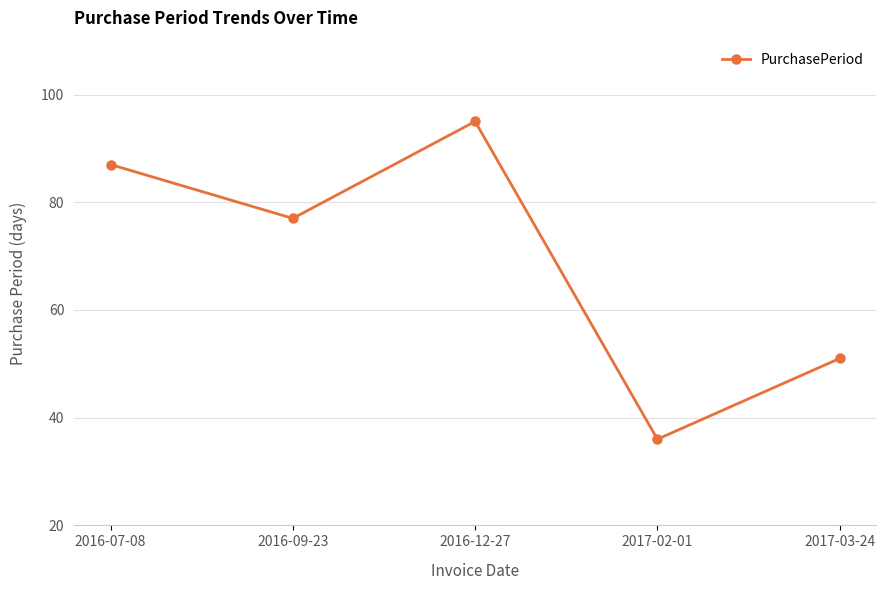

At which label is the value closest to 65?

2016-09-23